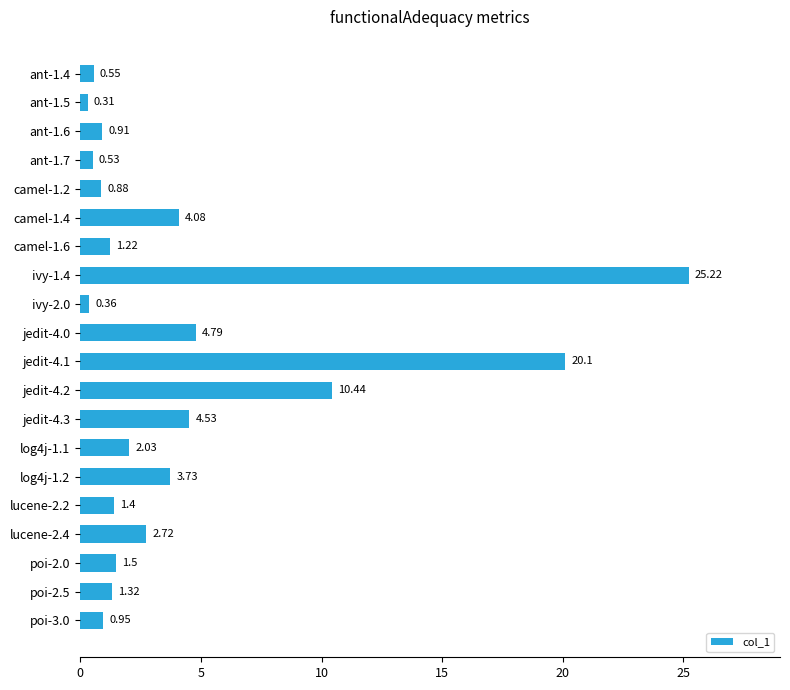

Between camel-1.2 and ant-1.7, which is larger?

camel-1.2